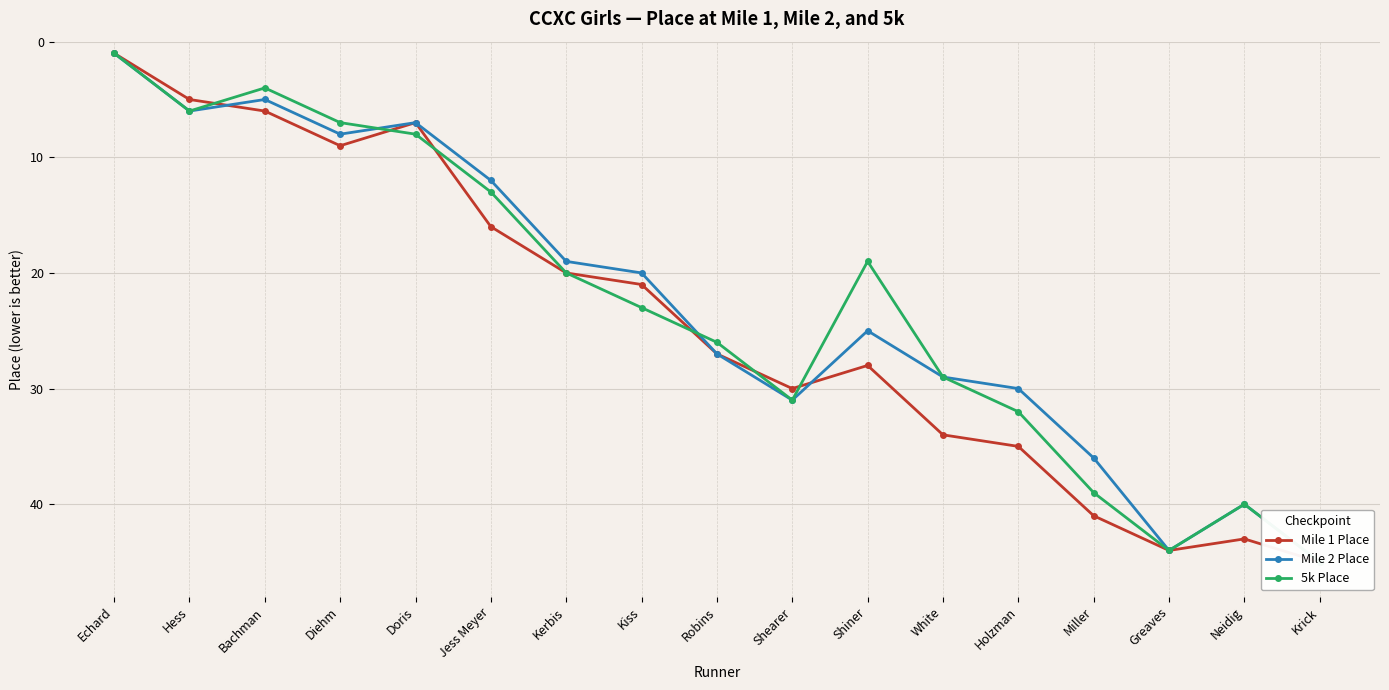

At which category does Mile 1 Place reach its first local peak?

Diehm